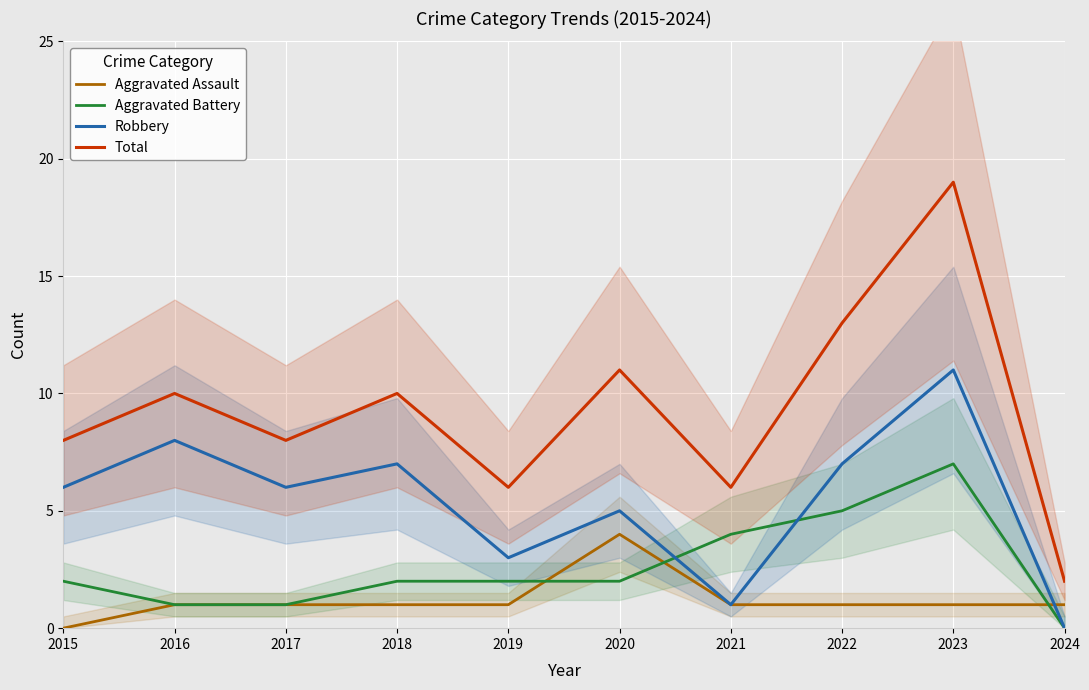

The value of Robbery at 2015 is 6. True or false?

True